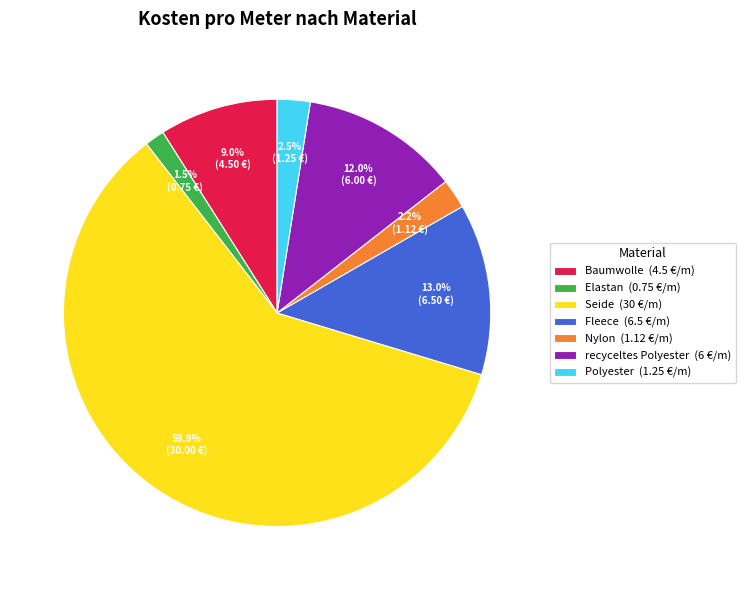

Is the sum of Polyester and Nylon greater than half?

No